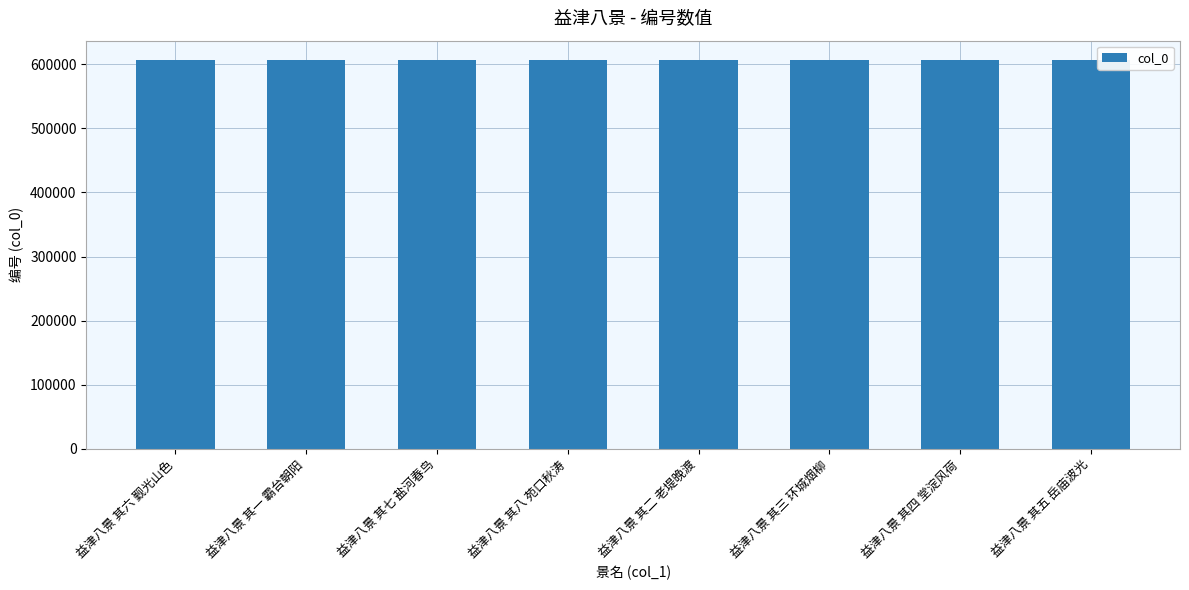

Count the number of data series in this chart.

1